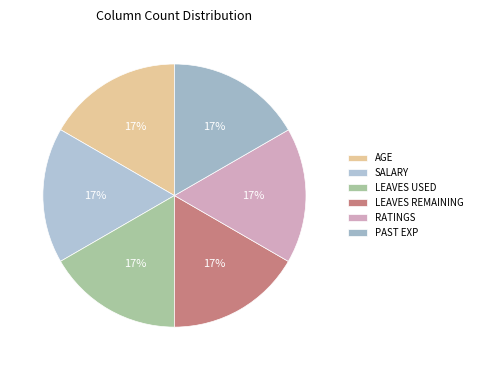

To the nearest percent, what is the average slice percentage?

17%